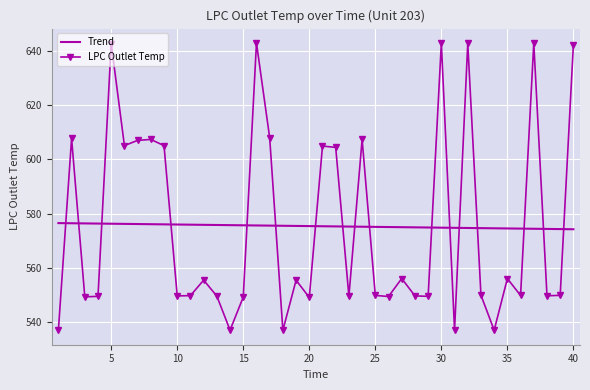

What is the difference between the maximum and minimum values in the LPC Outlet Temp series?

106.0